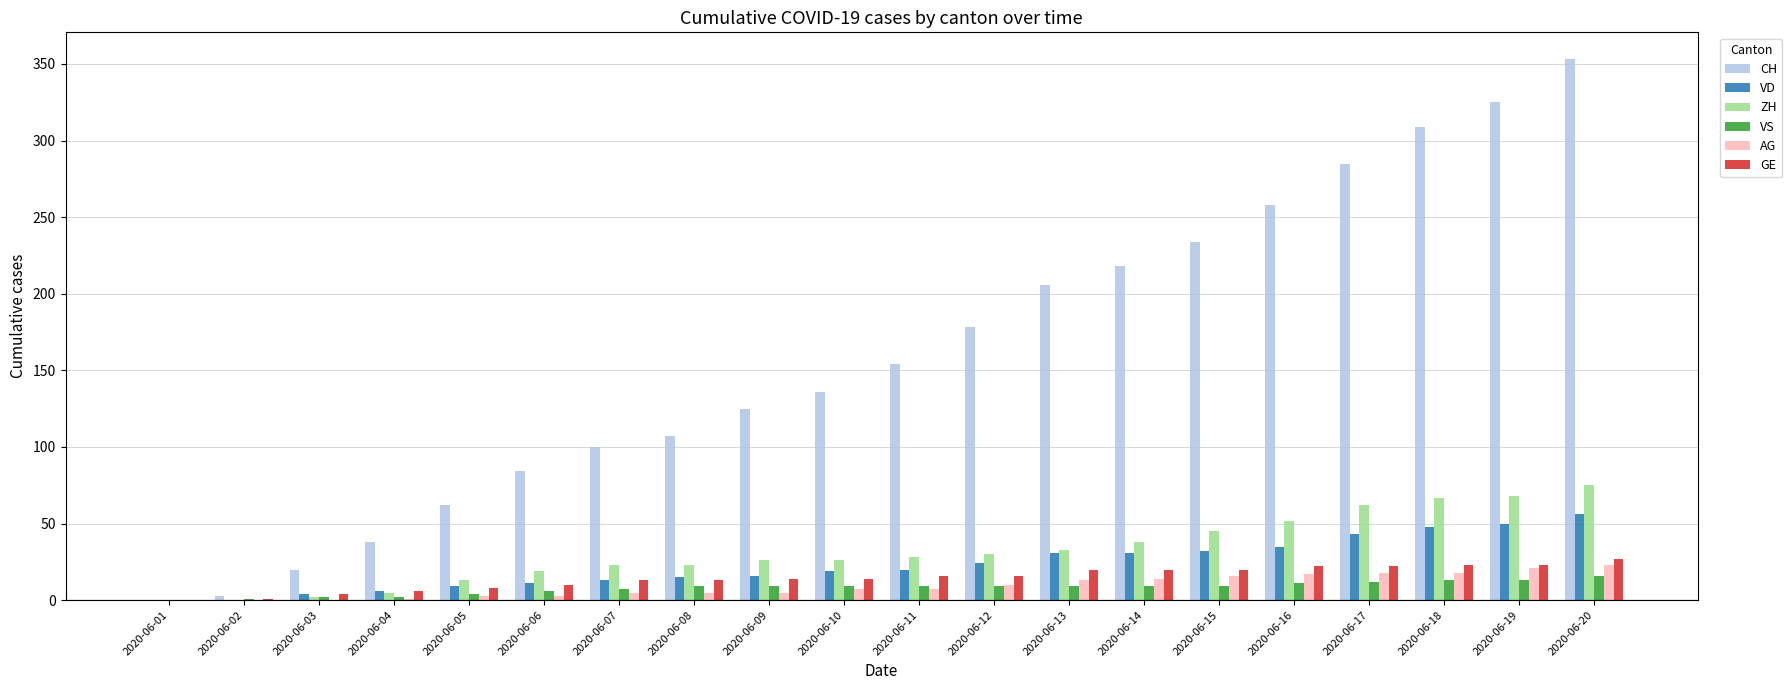

Which series has the widest spread of values?

CH